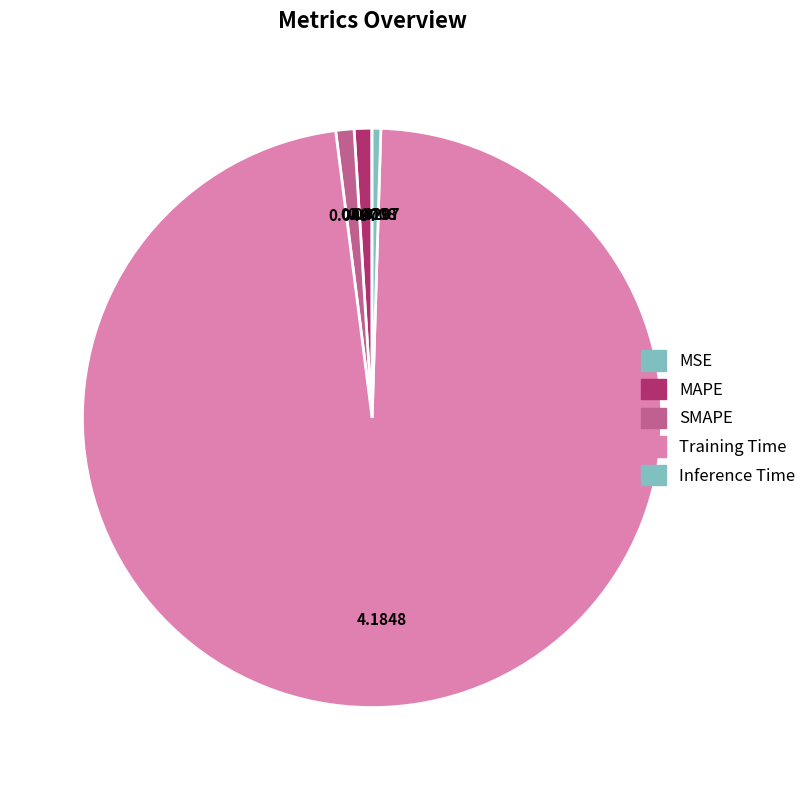

True or false: MAPE accounts for 1% of the total.

True